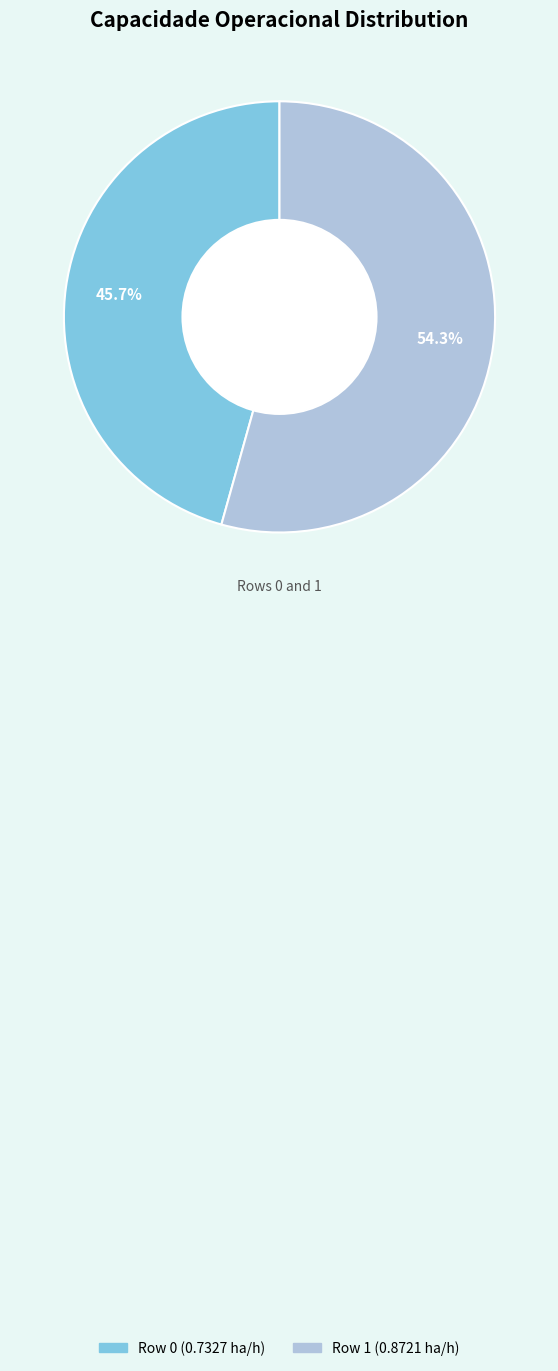

What portion of the pie excludes Row 1?

45.7%